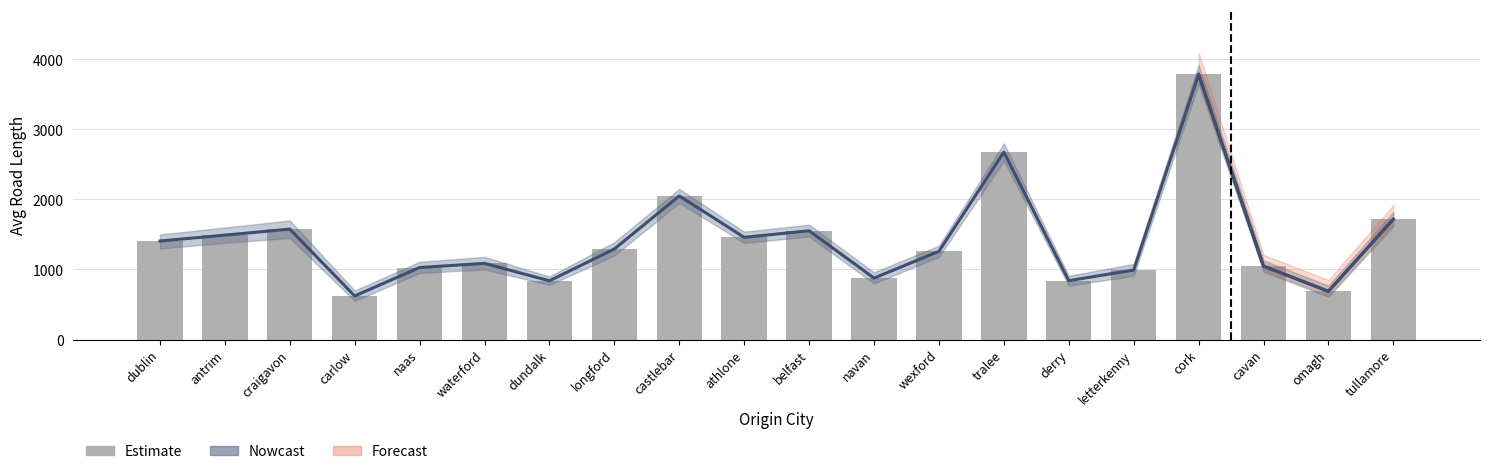

What is the average value?

1414.5